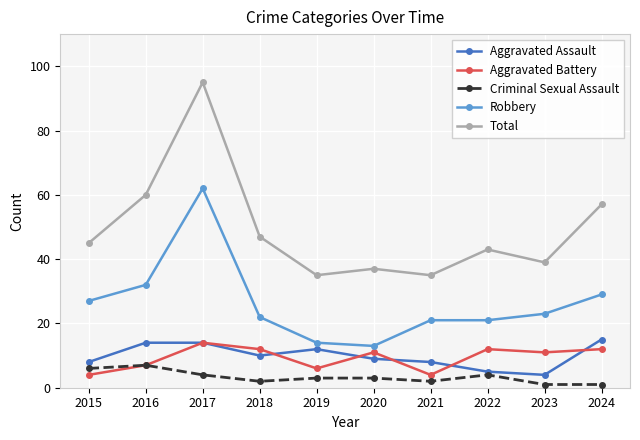

At which label does Aggravated Battery first exceed 11?

2017